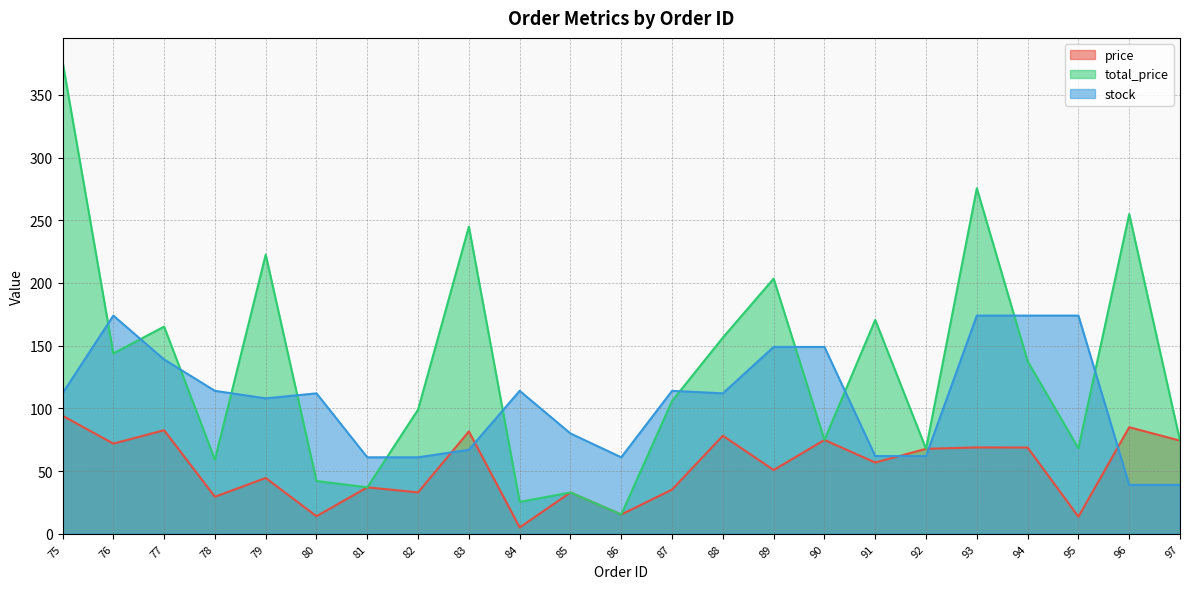

What is the total value across all series at 76?

389.7